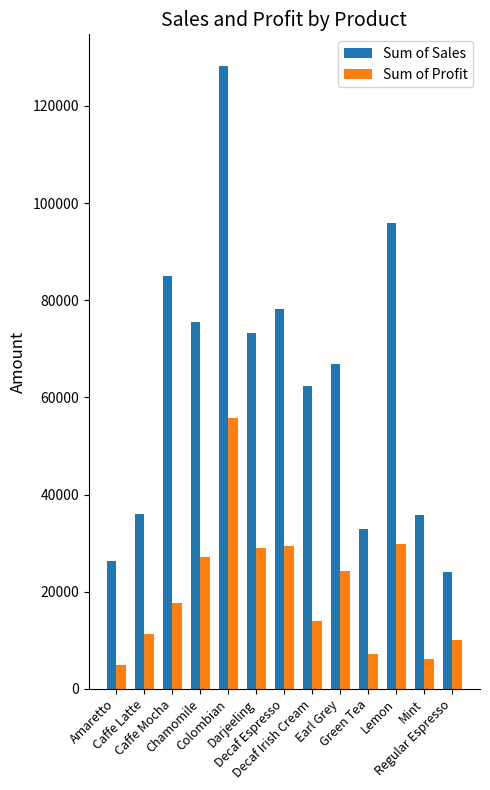

The value of Sum of Profit at Colombian is 17811. True or false?

False